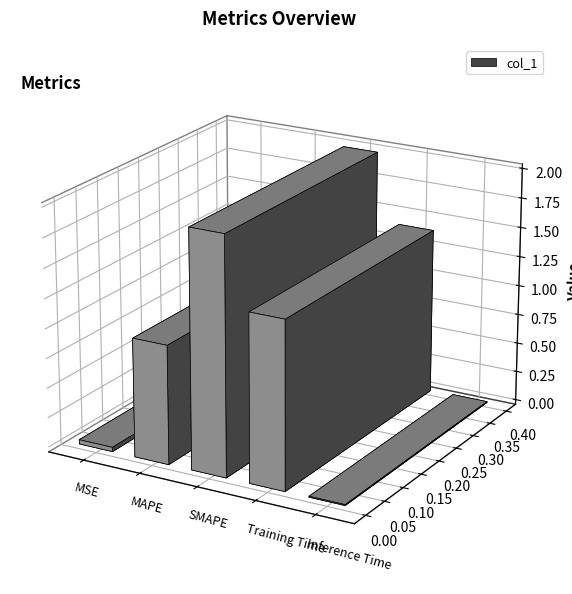

What is the difference between the values at SMAPE and MSE?

2.0